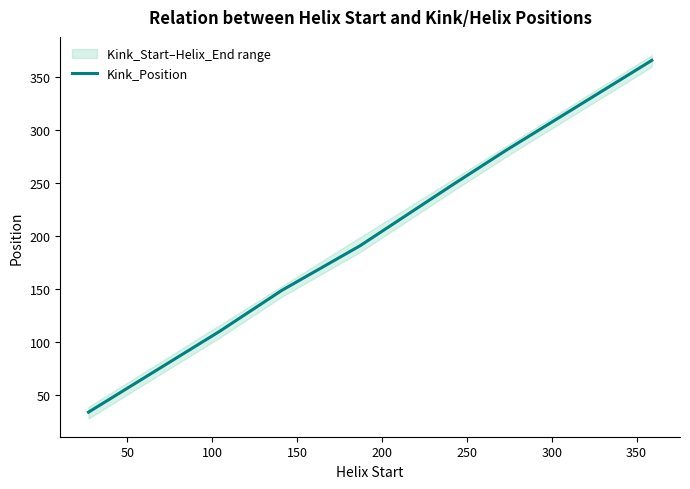

True or false: the data has more than 2 interior local peaks.

False